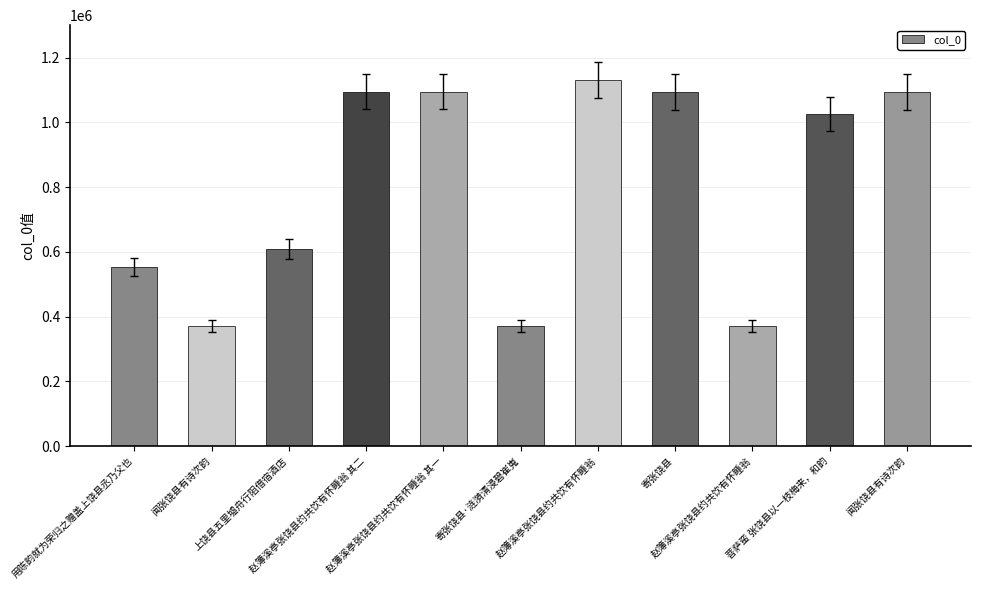

Are the bars grouped side by side (vs. stacked)?

No